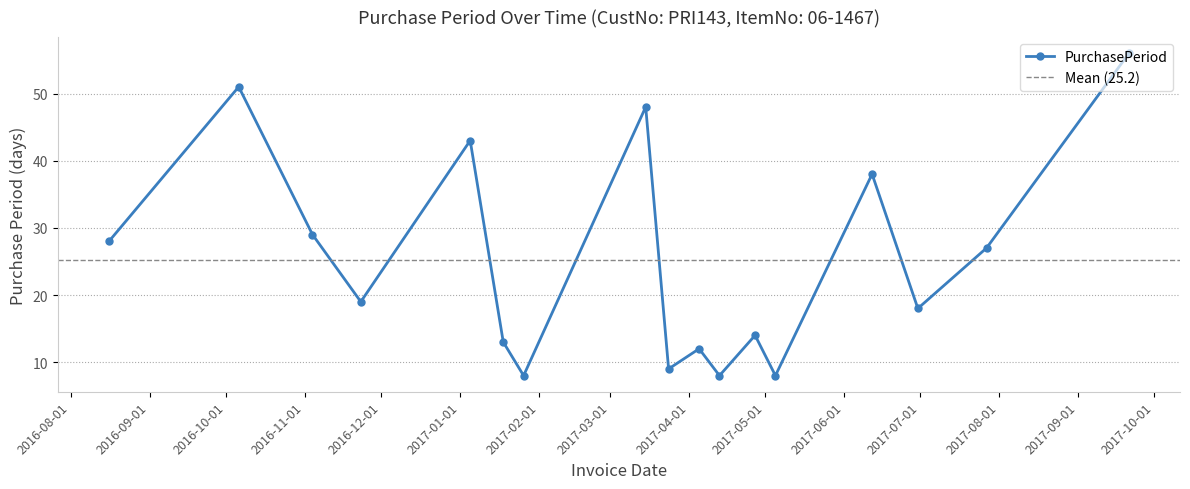

Count the number of data series in this chart.

1